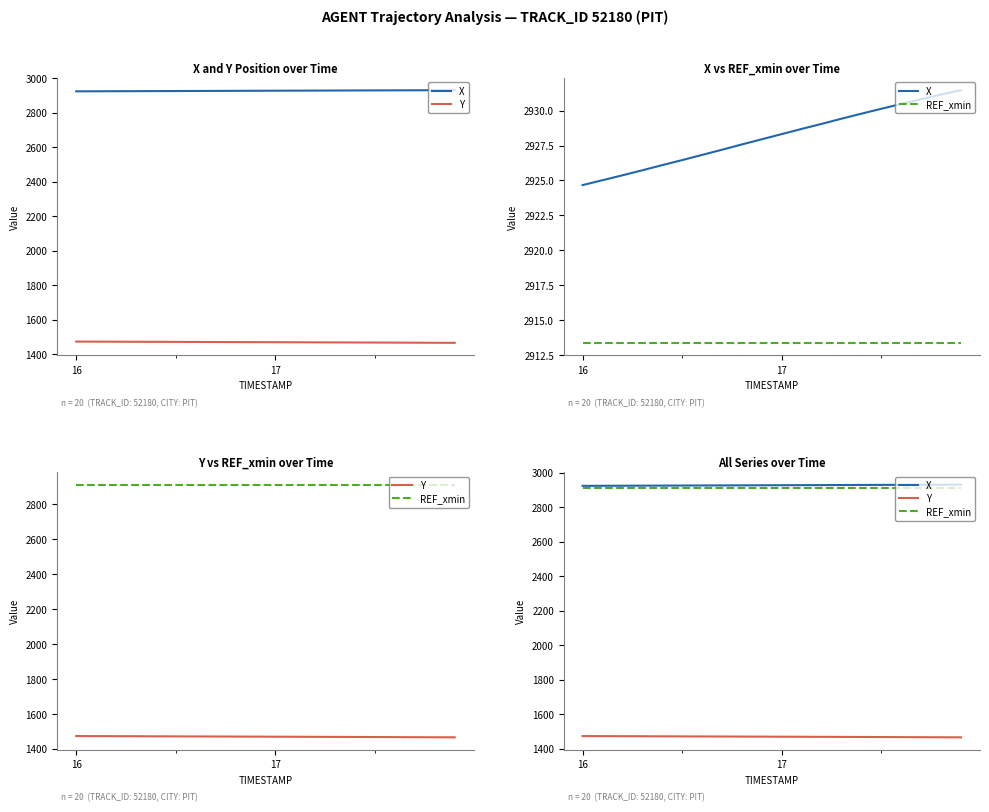

Which series has the widest spread of values?

Y